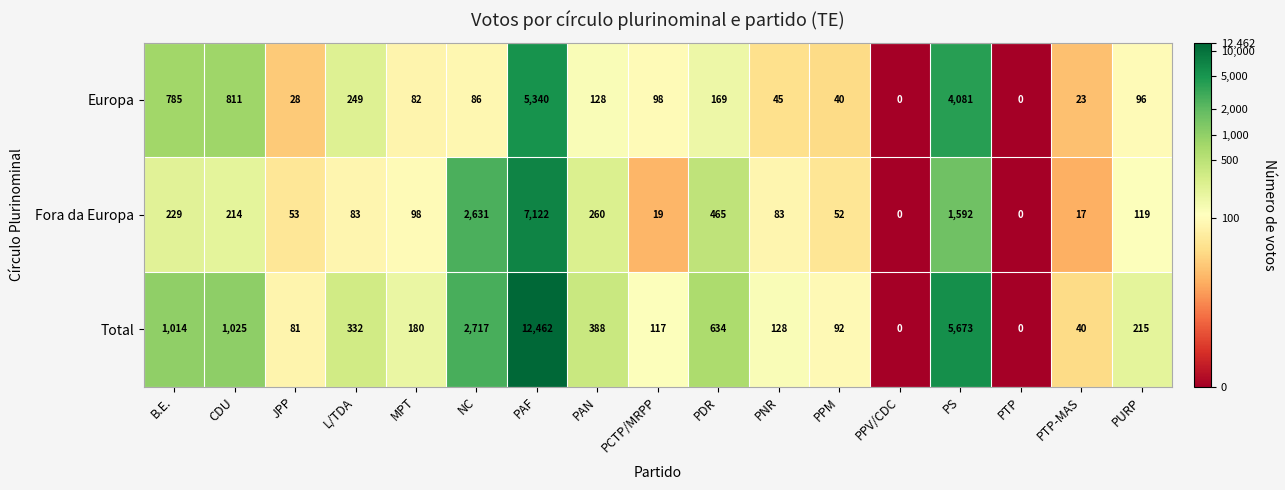

How many positive values does the Total series have?

15